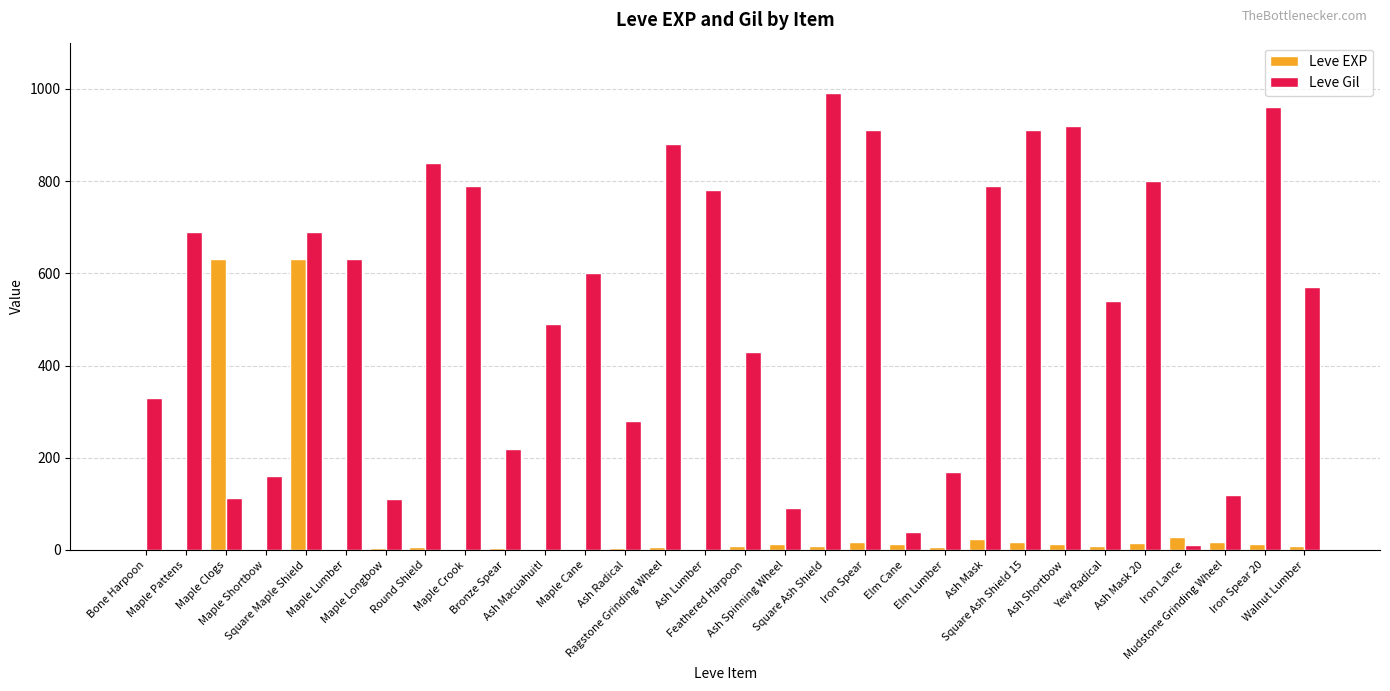

What is the highest value of the Leve EXP series?

630